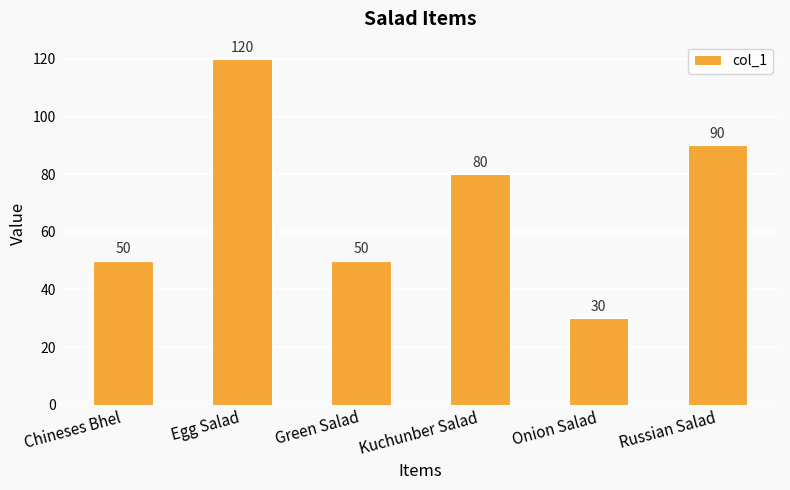

What is the sum of the values at Green Salad and Chineses Bhel?

100